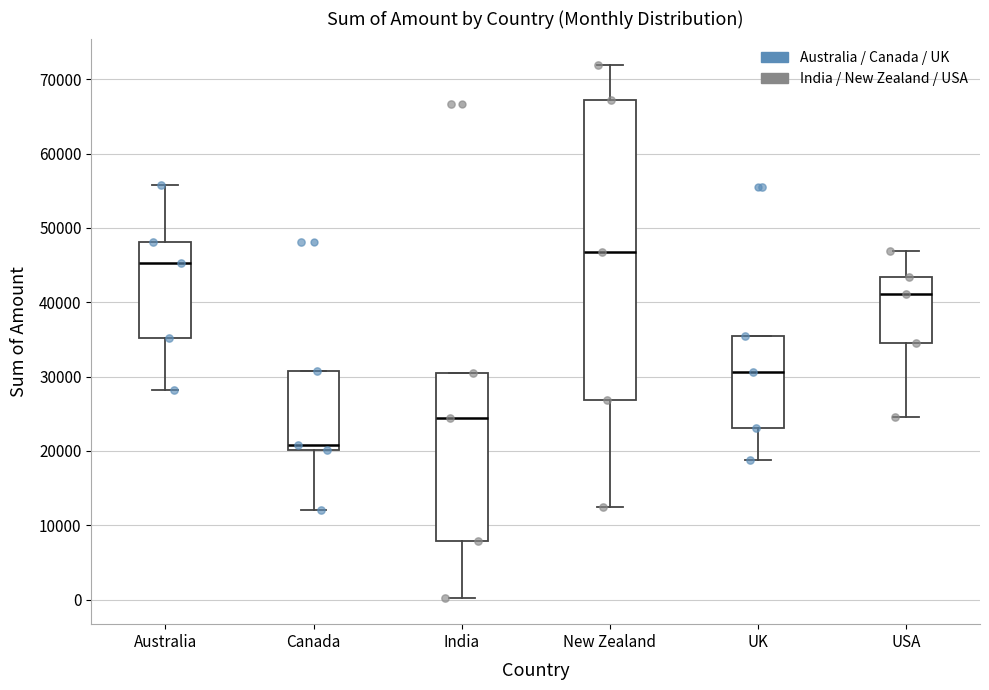

Comparing the boxes themselves (not the whiskers), which one is the tallest?

New Zealand